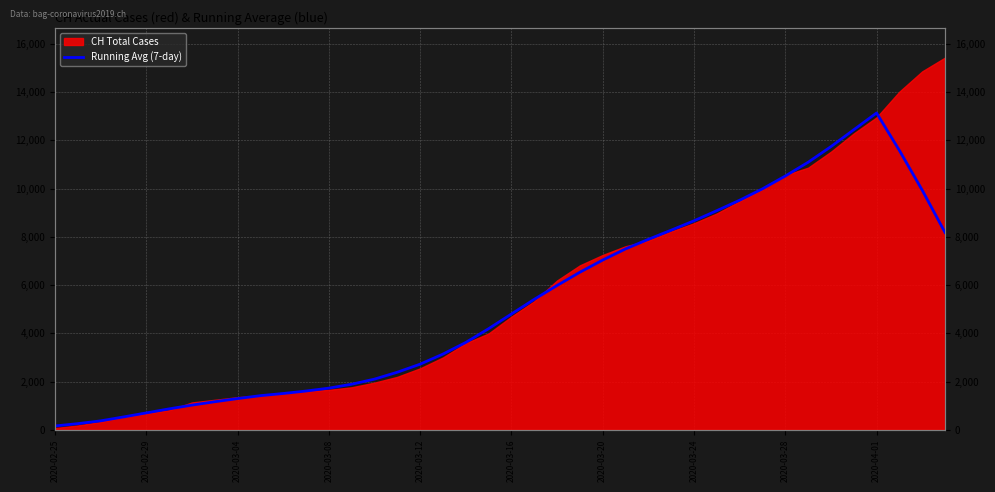

Reading left to right, what are all the values shown in this chart?

158.0	254.1	369.9	531.7	699.0	866.9	1022.7	1163.0	1293.9	1414.7	1504.6	1606.3	1726.7	1888.4	2100.4	2386.3	2720.1	3138.6	3620.7	4191.4	4801.4	5408.7	5983.0	6533.1	7037.7	7499.7	7896.9	8276.7	8665.3	9086.4	9518.3	9990.6	10522.4	11091.7	11740.9	12439.9	13136.3	11583.9	9936.9	8181.6